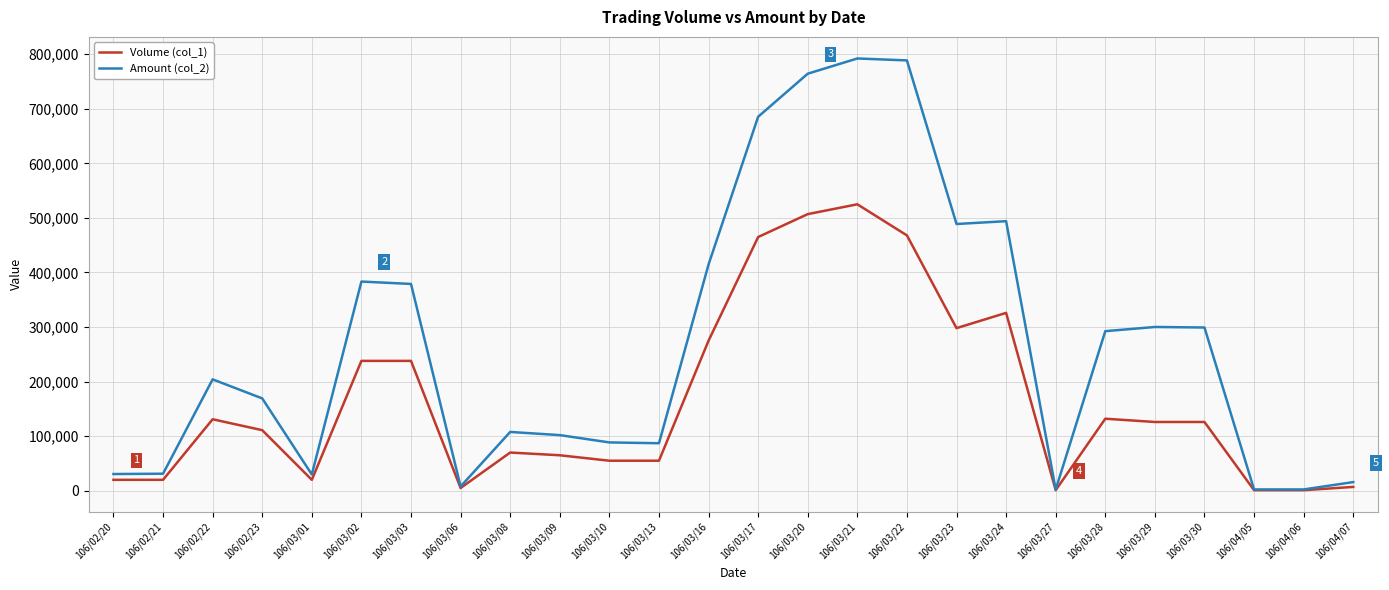

Which series changed the most between 106/02/21 and 106/03/22?

Amount (col_2)